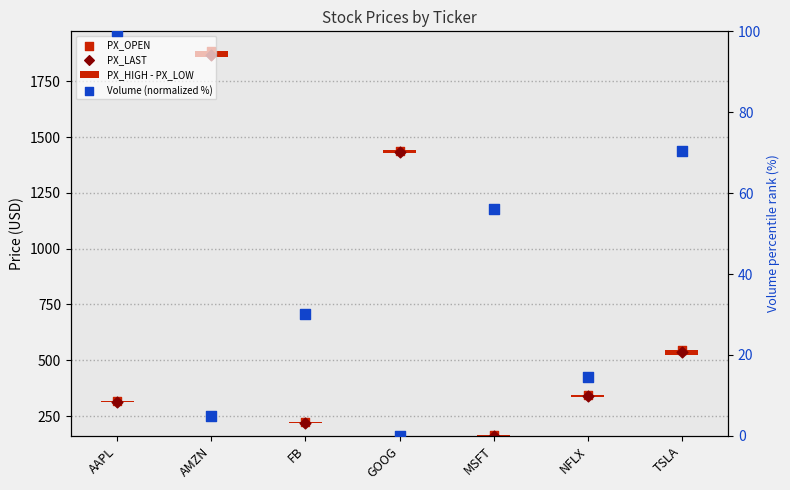

At how many categories does at least one series exceed 1666?

1